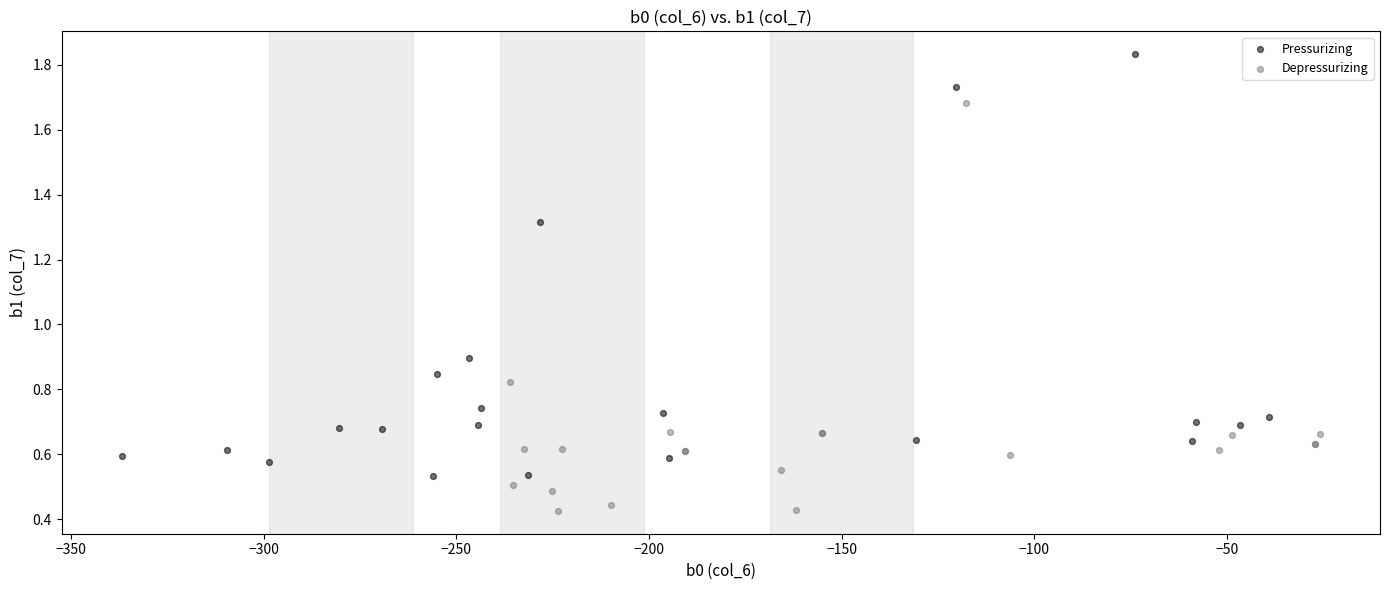

Which series reaches the minimum Y coordinate?

Depressurizing